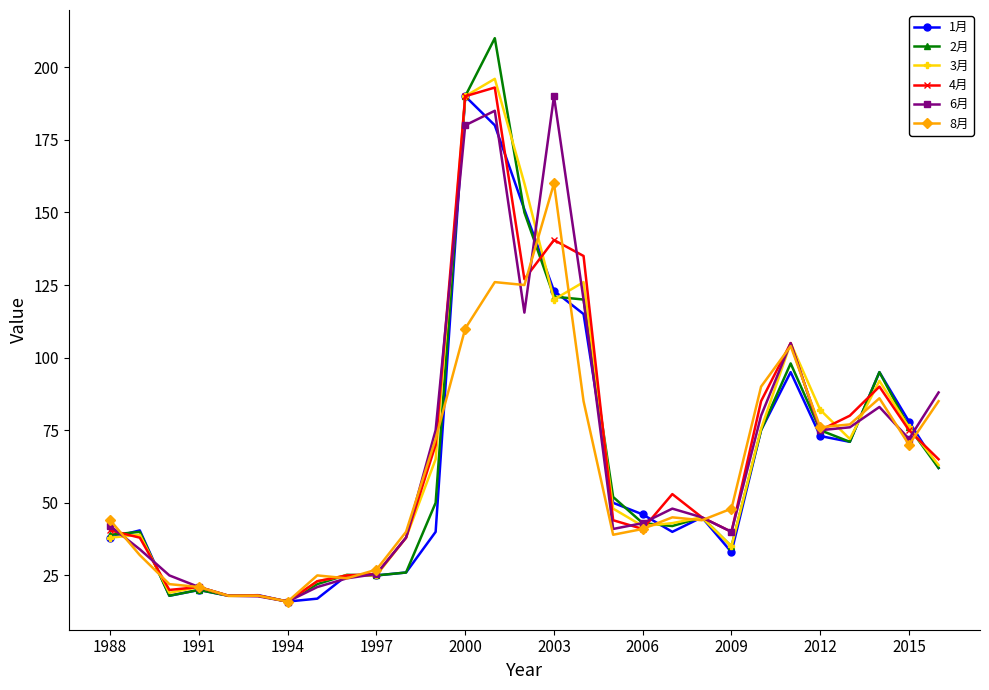

True or false: 8月 has more than 0 points higher than both neighbors.

True